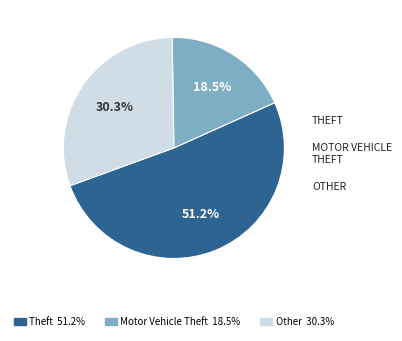

Is there a majority slice in this chart?

Yes